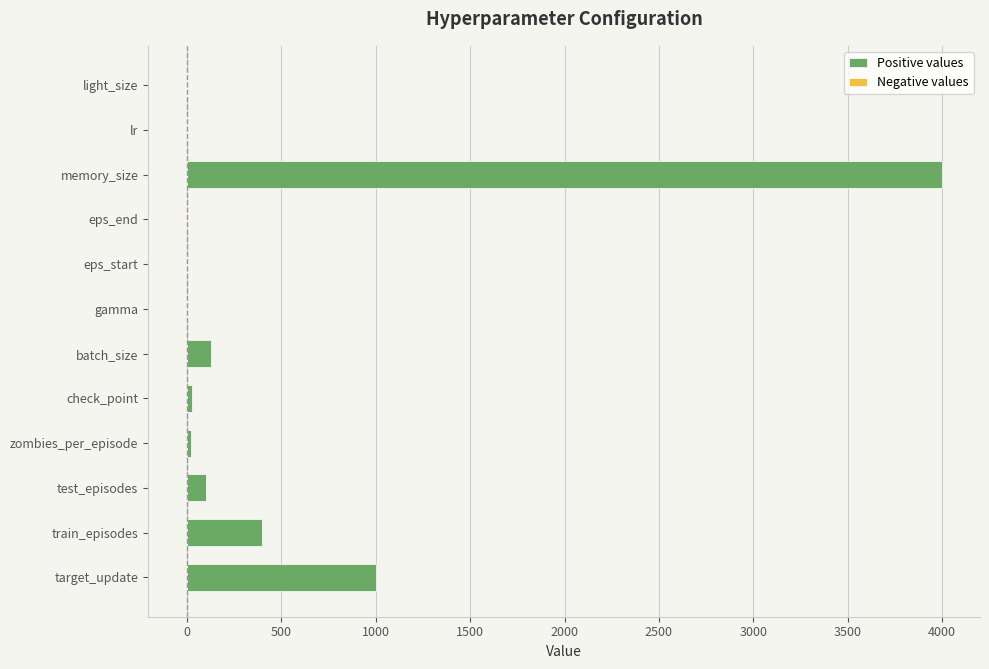

Which series has the widest spread of values?

Positive values